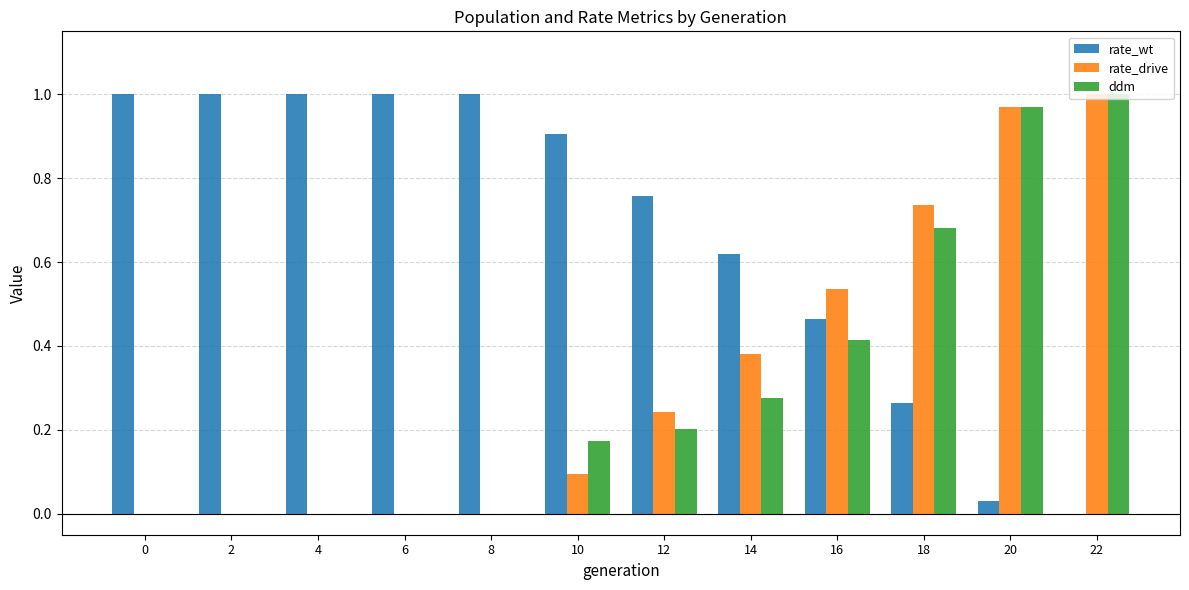

What are all the series names shown in the legend?

rate_wt, rate_drive, ddm